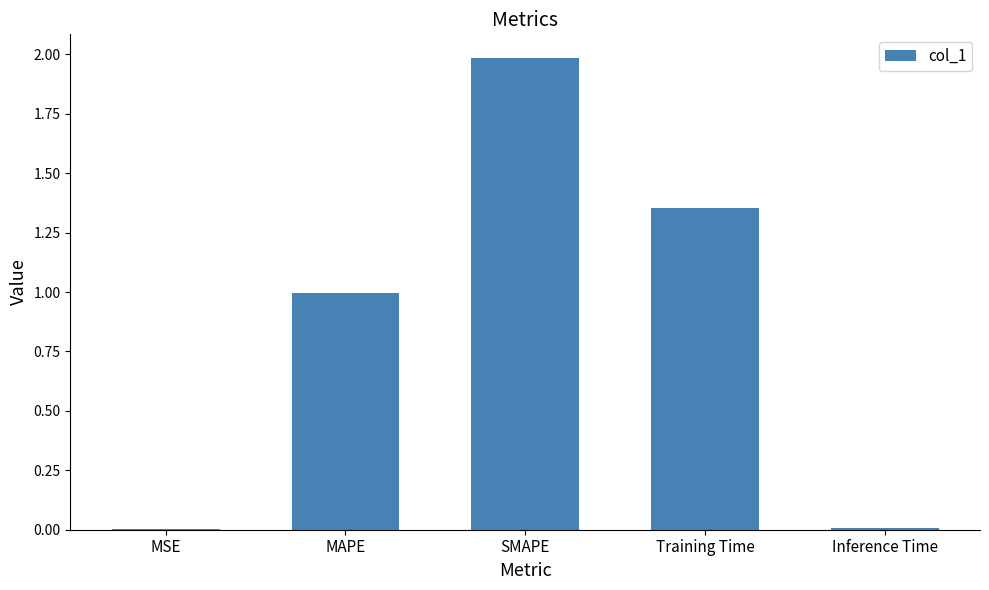

The value at SMAPE is 3.1. True or false?

False